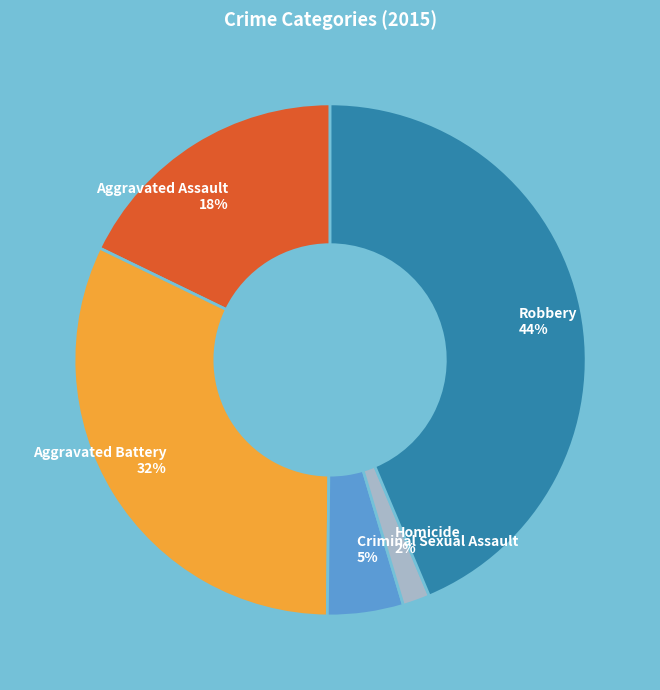

Which slice is the smallest?

Homicide